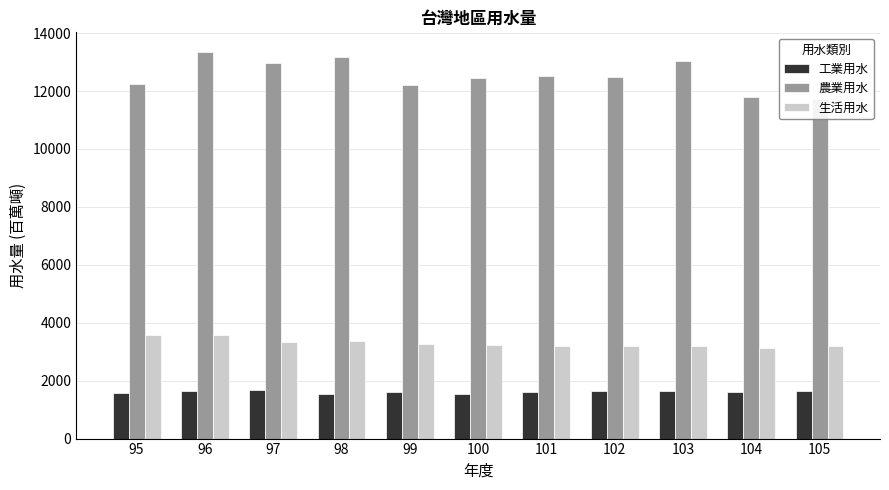

The 工業用水 series shows 982.4 at 95. True or false?

False